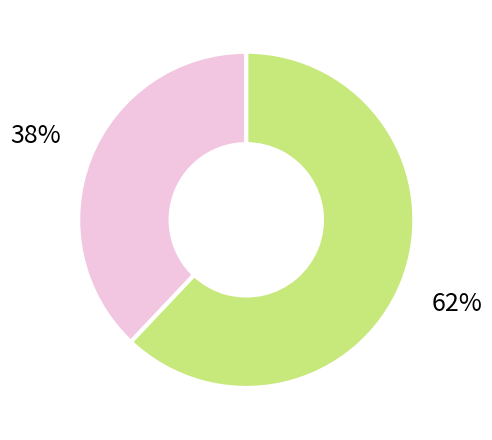

Does any single category account for the majority?

Yes